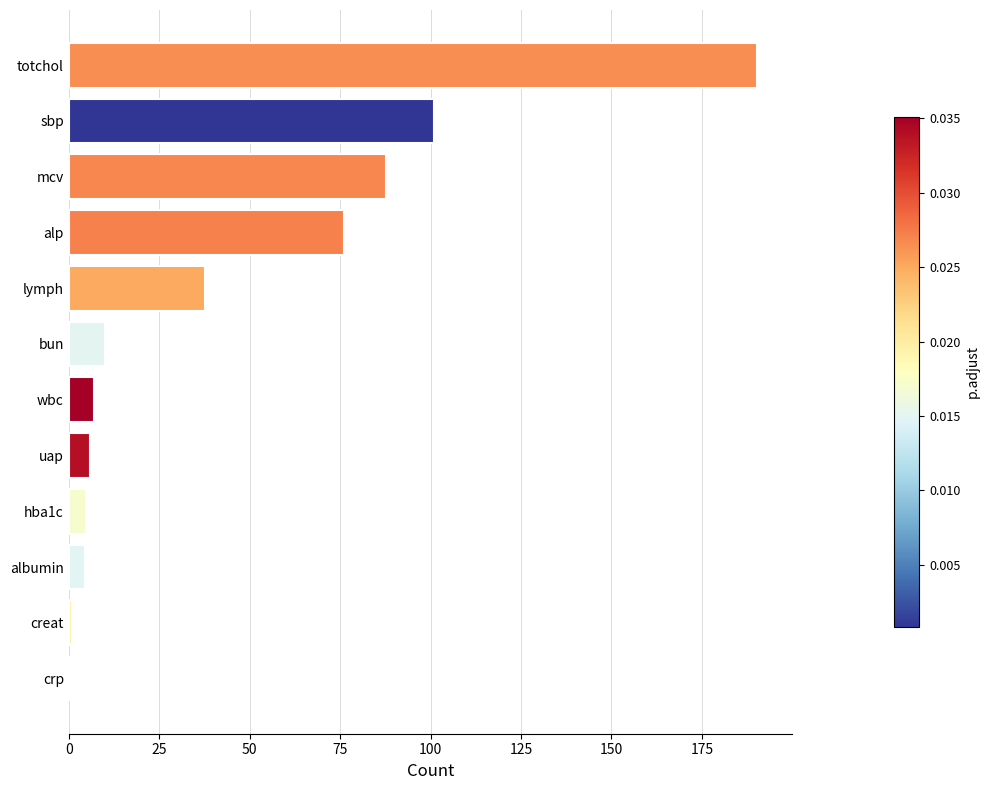

What is the sum of all values?

526.1